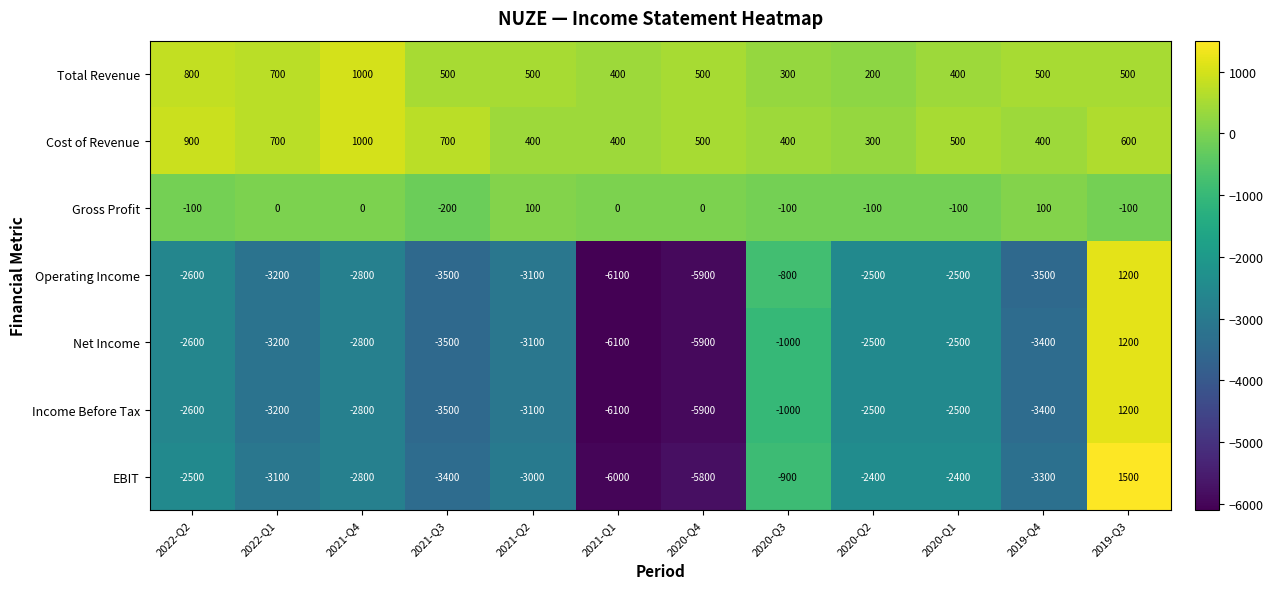

Which series has the widest spread of values?

EBIT